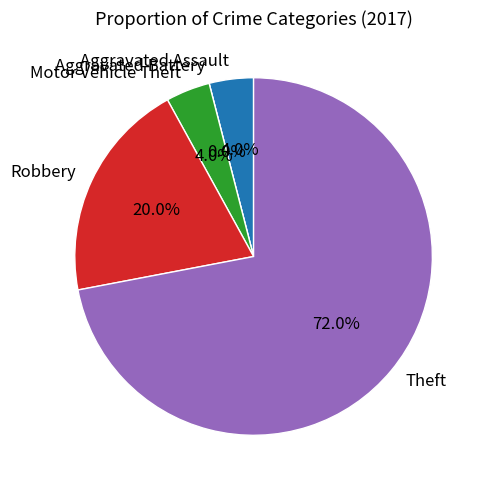

Do Robbery and Aggravated Battery together represent more than half of the pie?

No